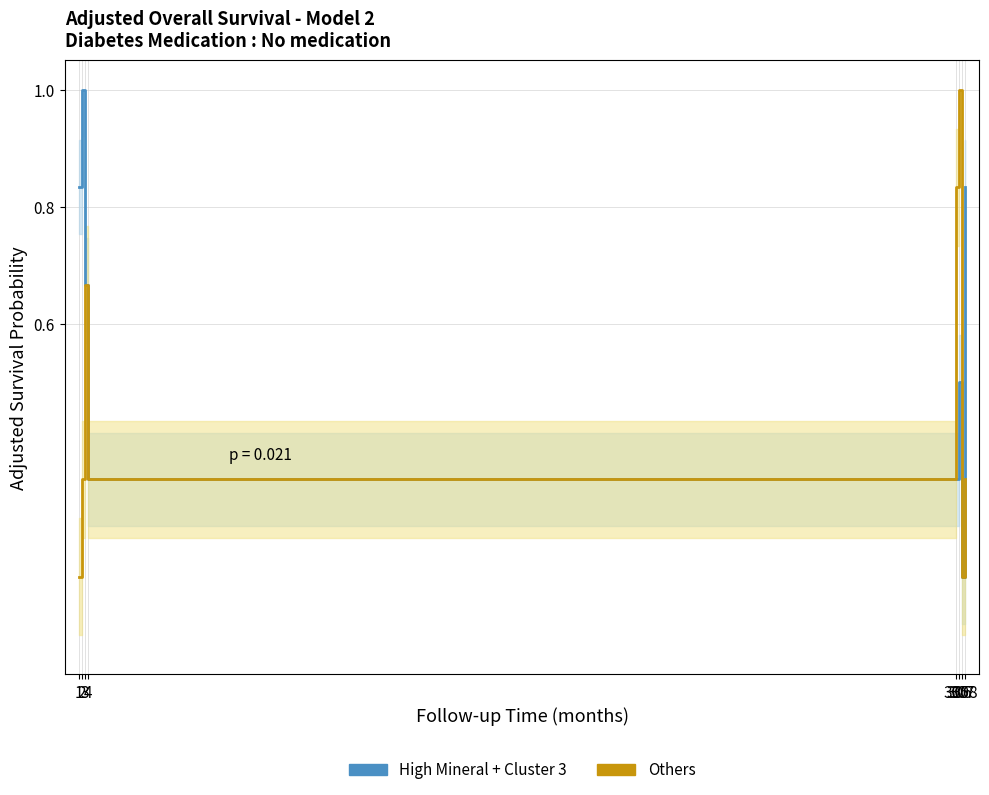

Which series has the widest spread of values?

High Mineral + Cluster 3